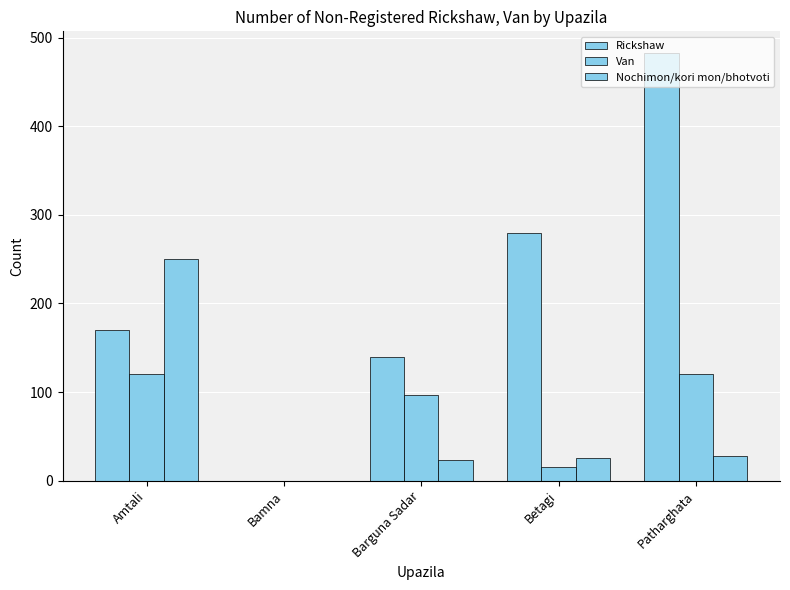

Rank the categories by Rickshaw value from lowest to highest.

Bamna, Barguna Sadar, Amtali, Betagi, Patharghata